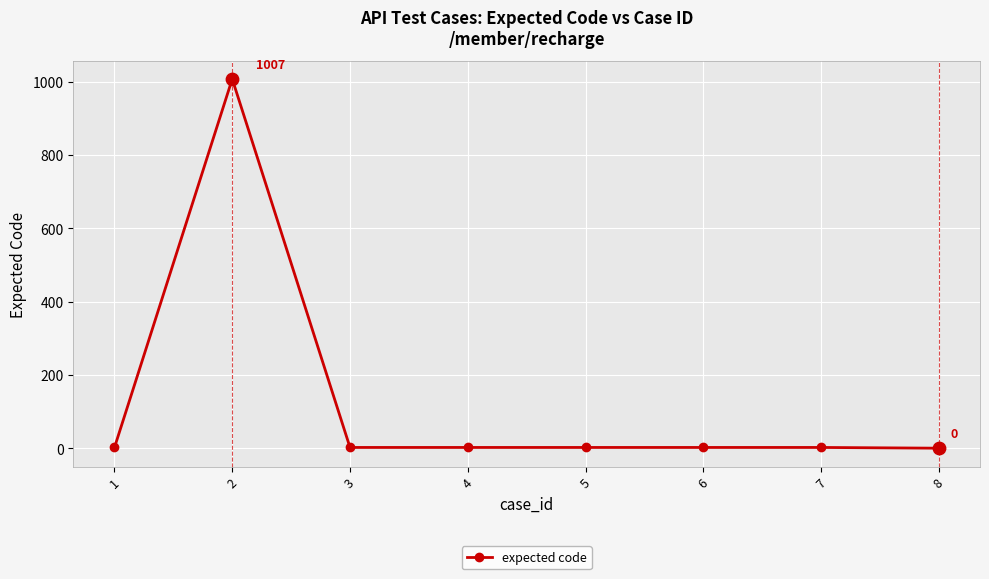

True or false: the data has more than 0 interior local peaks.

True